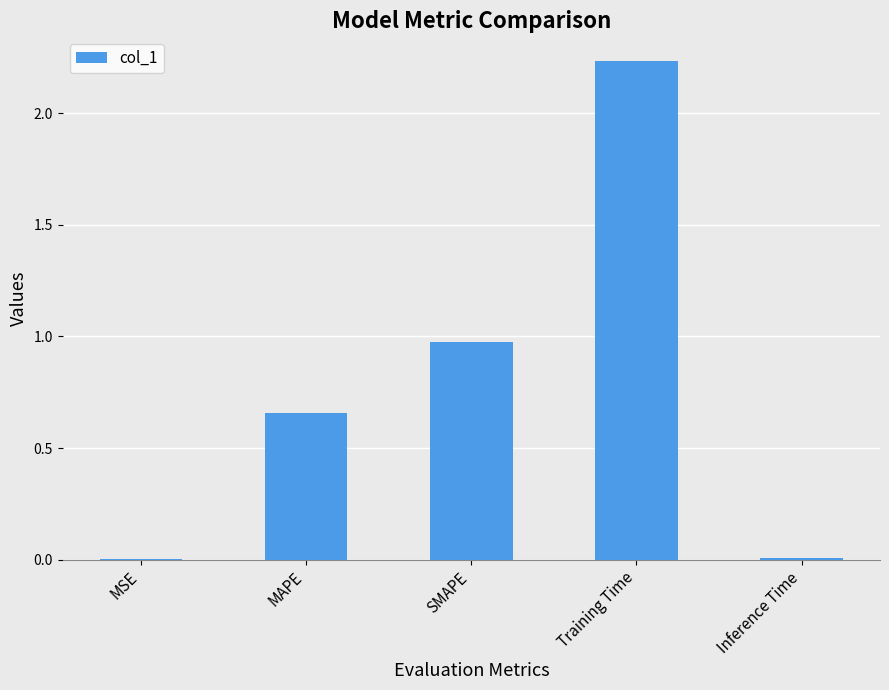

At which label is the value closest to 1?

SMAPE